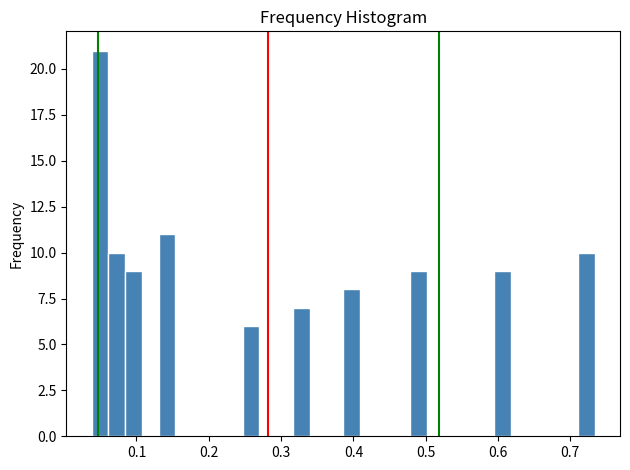

Read against the x-axis, roughly where is the centre of the tallest bar?

0.05